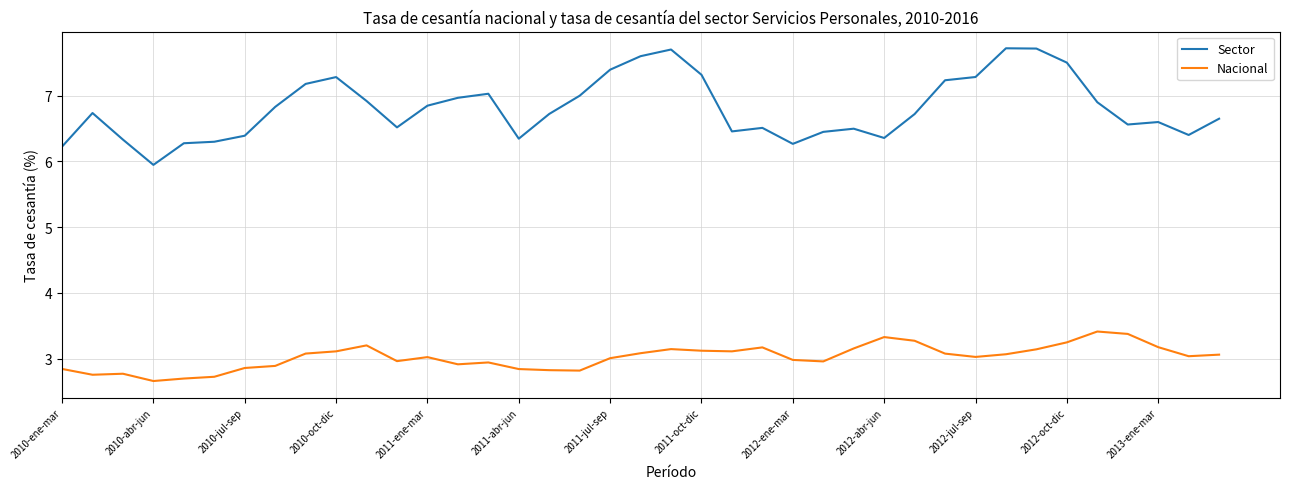

Which series has the widest spread of values?

Sector